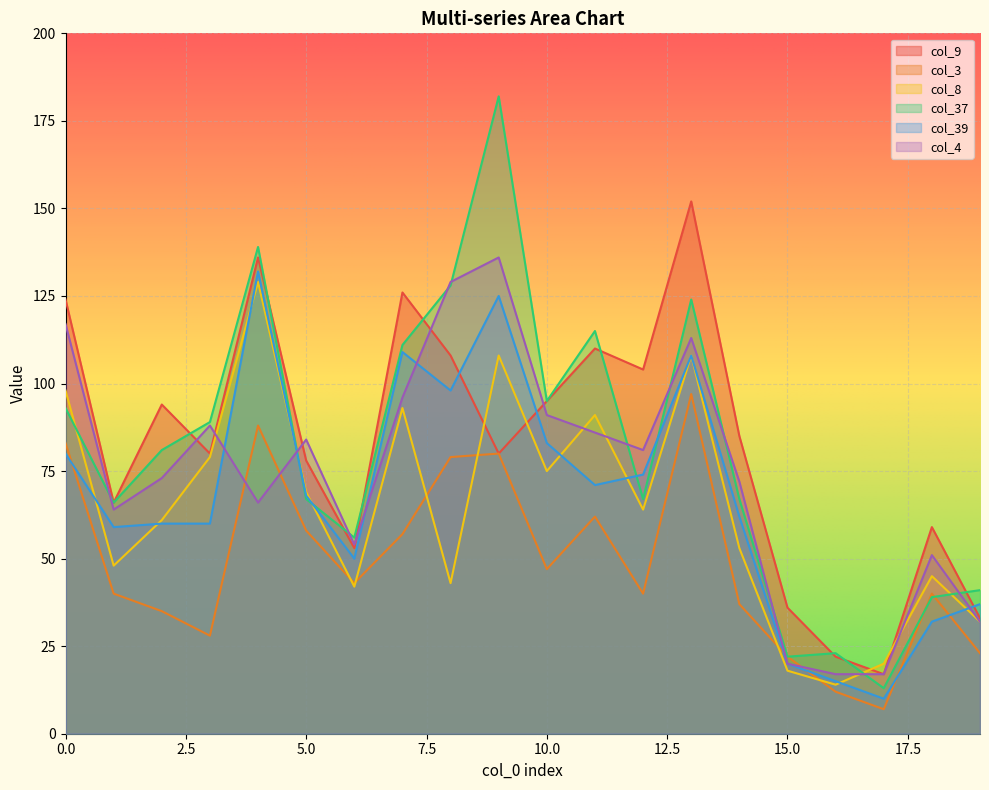

Which series has the largest range (max minus min)?

col_37